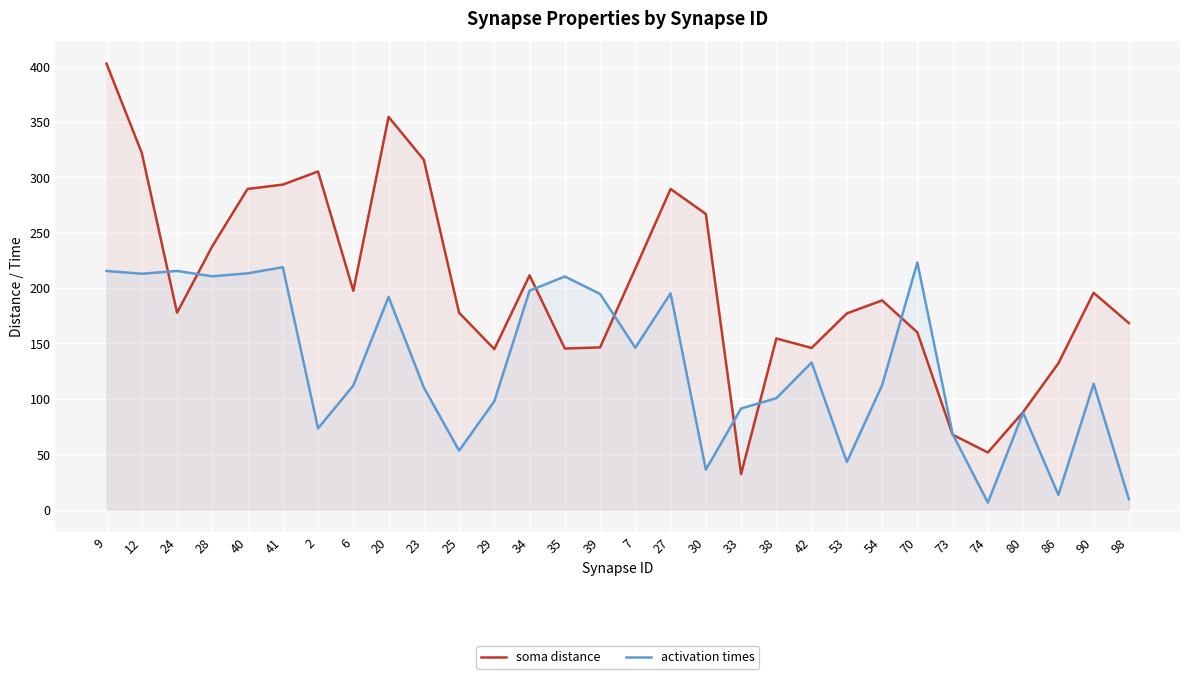

How many interior local valleys does the activation times series have?

9